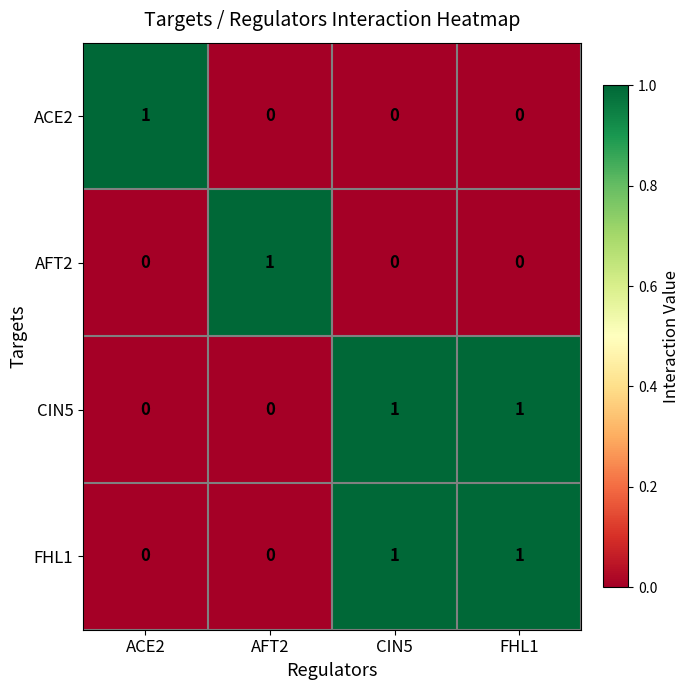

Reading right to left, transcribe all the data shown in this chart.

ACE2: 0	0	0	1
AFT2: 0	0	1	0
CIN5: 1	1	0	0
FHL1: 1	1	0	0